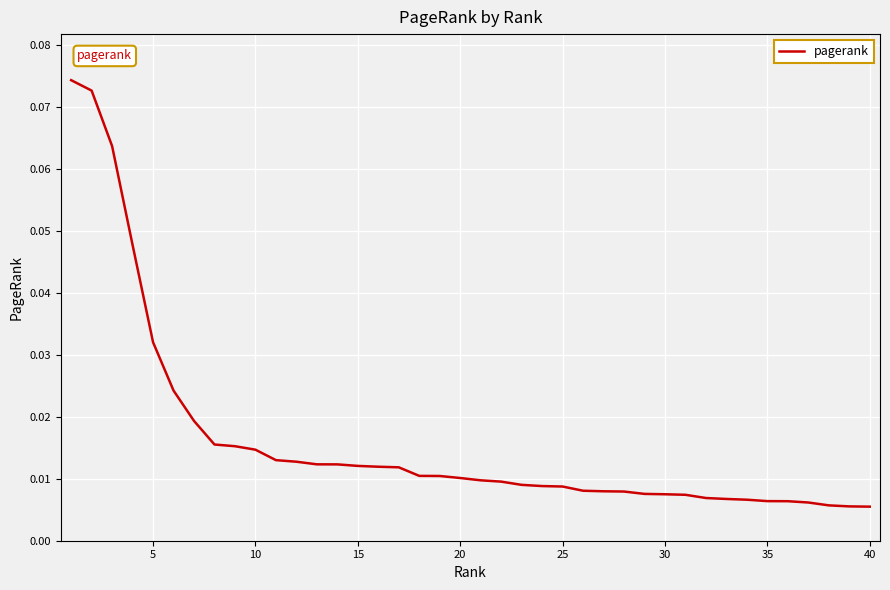

Reading left to right, what are all the values shown in this chart?

0.1	0.1	0.1	0.0	0.0	0.0	0.0	0.0	0.0	0.0	0.0	0.0	0.0	0.0	0.0	0.0	0.0	0.0	0.0	0.0	0.0	0.0	0.0	0.0	0.0	0.0	0.0	0.0	0.0	0.0	0.0	0.0	0.0	0.0	0.0	0.0	0.0	0.0	0.0	0.0